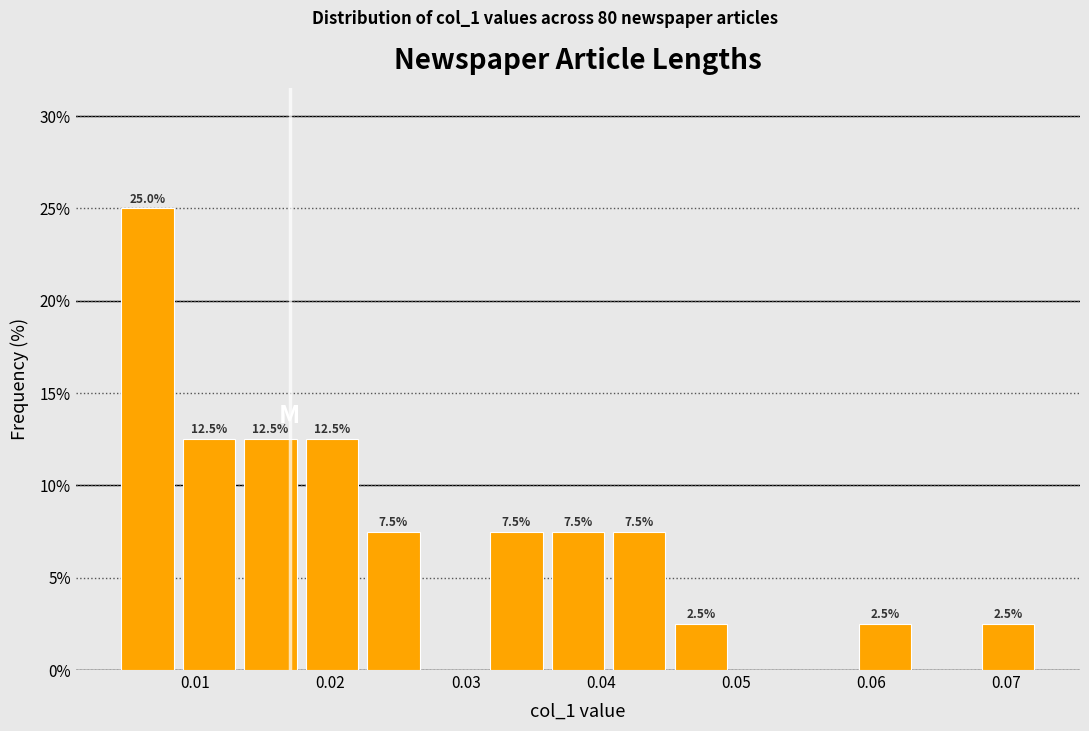

Which range on the x-axis has the tallest bar?

0.004 to 0.009